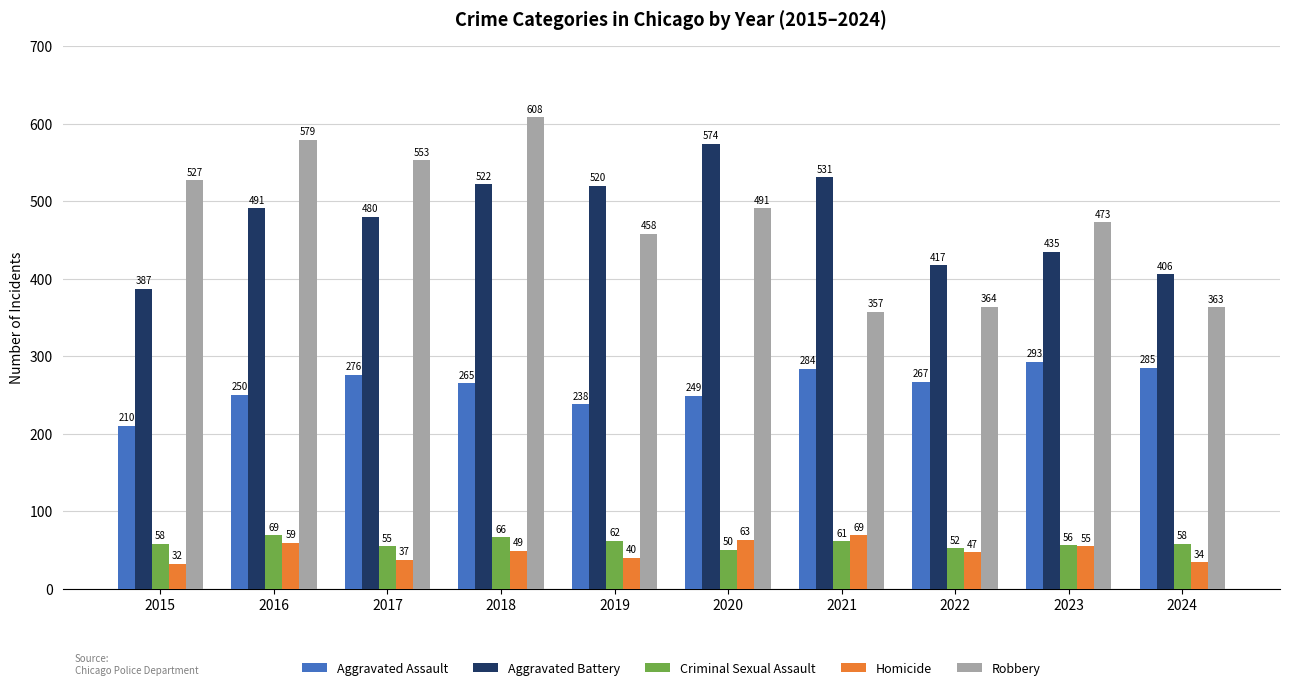

What is the highest value of the Homicide series?

69